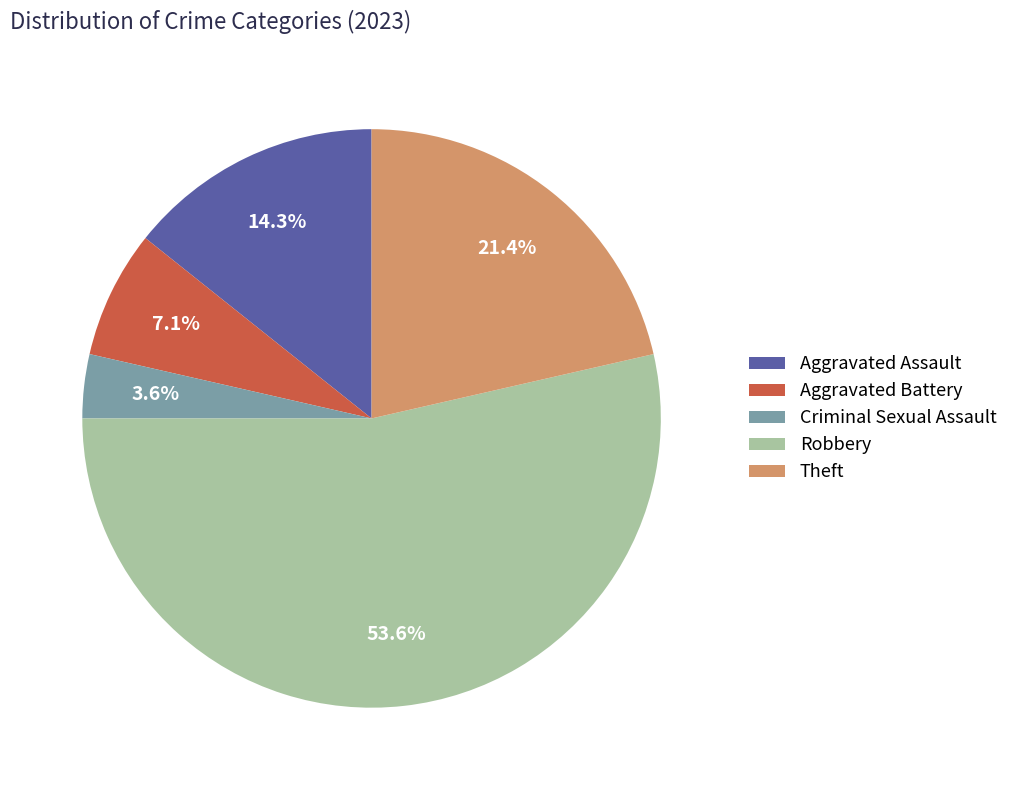

What is the smallest slice in the pie chart?

Criminal Sexual Assault